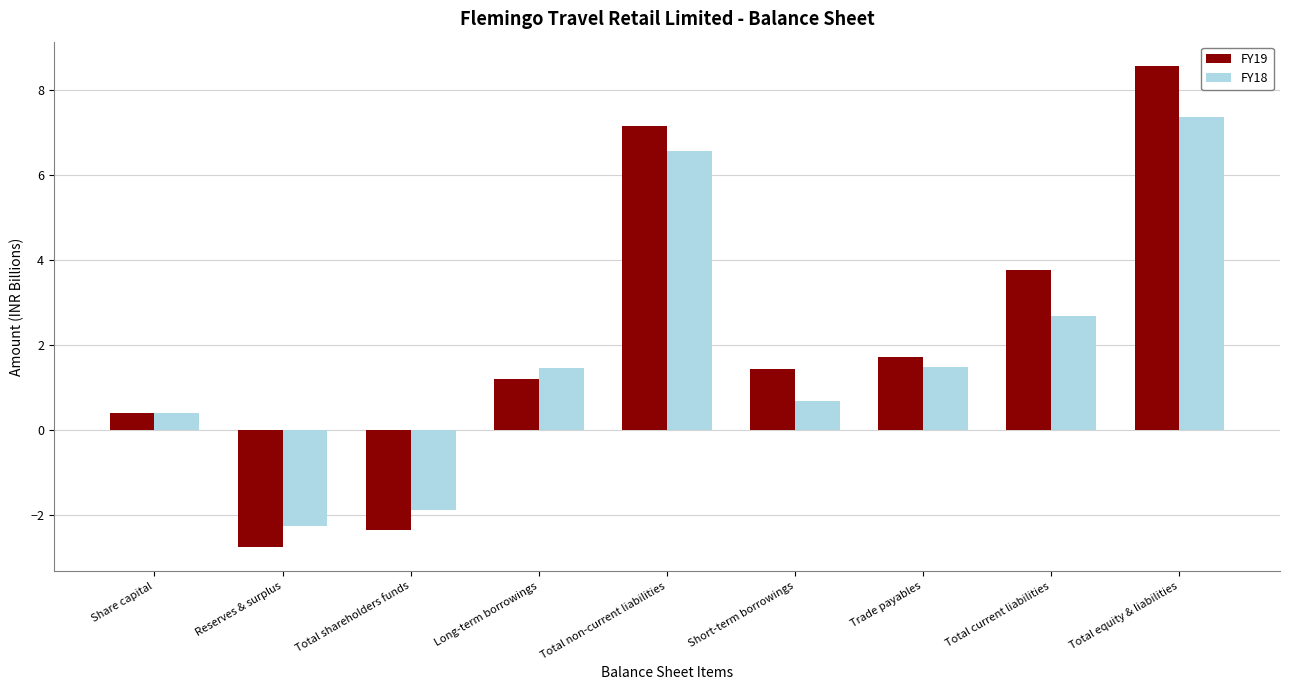

The value of FY18 at Total current liabilities is 2.7. True or false?

True